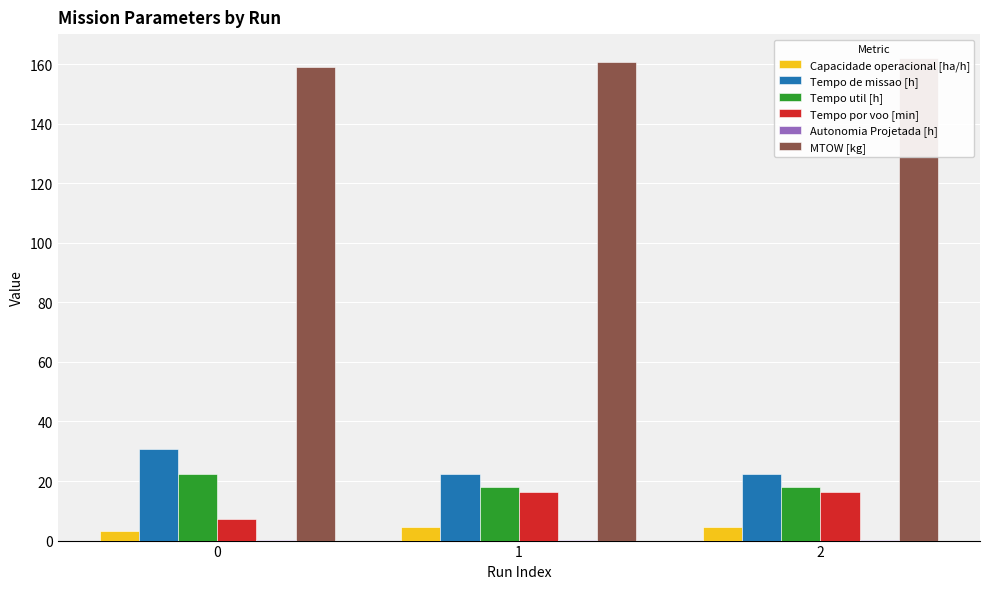

Which series has the largest total across all categories?

MTOW [kg]